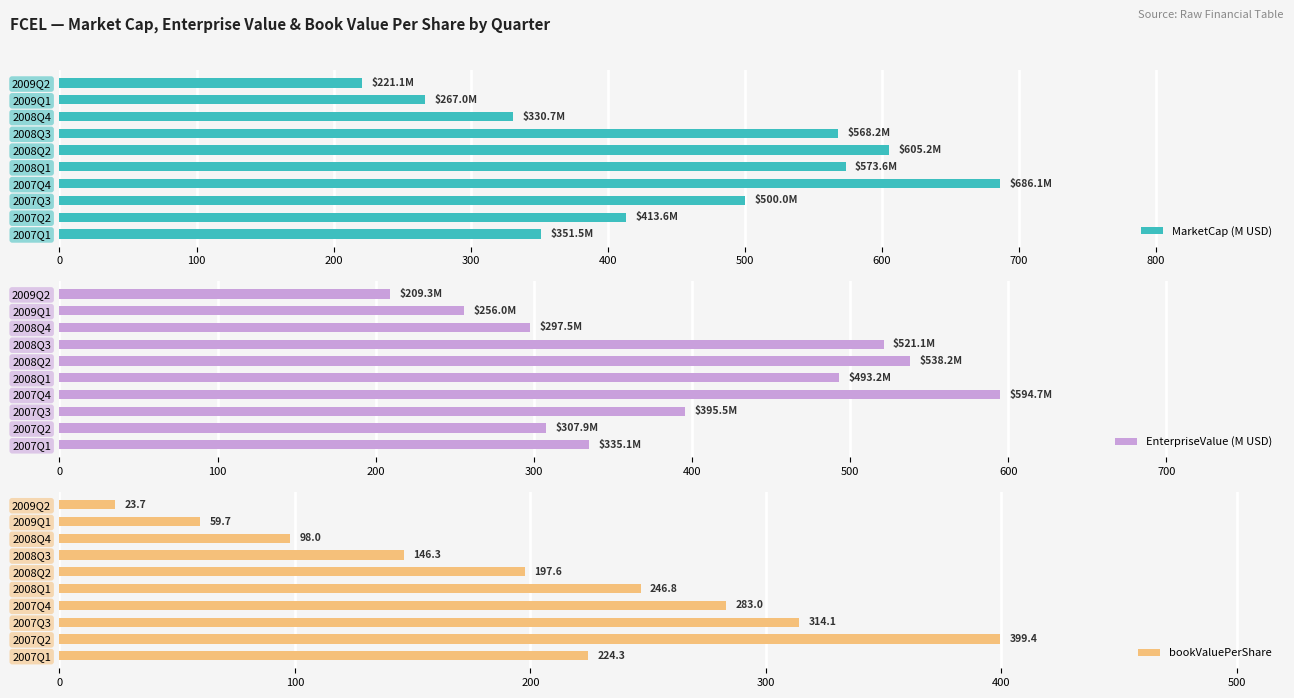

What is the difference between the maximum and second lowest values in the MarketCap (M USD) series?

419.1